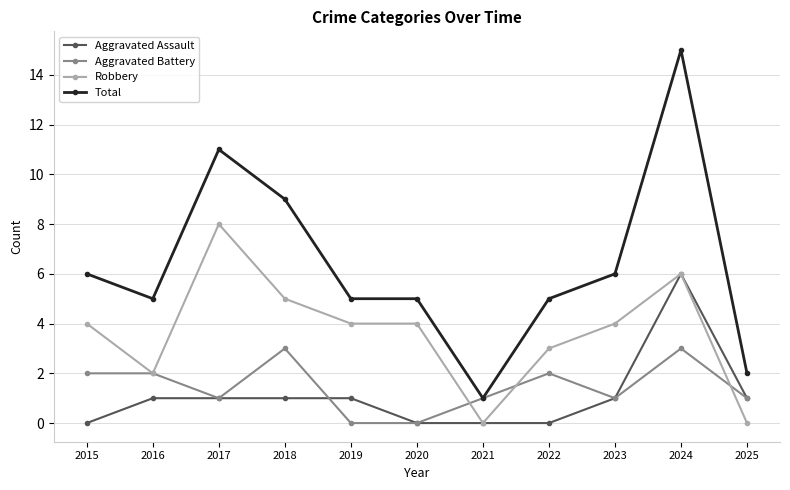

True or false: Total and Aggravated Assault intersect in this chart.

False